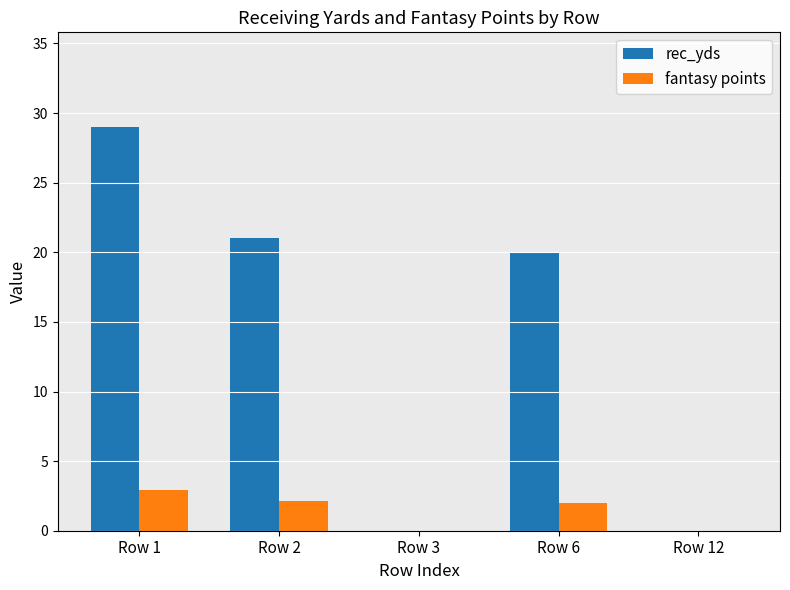

What is the maximum value for rec_yds?

29.0